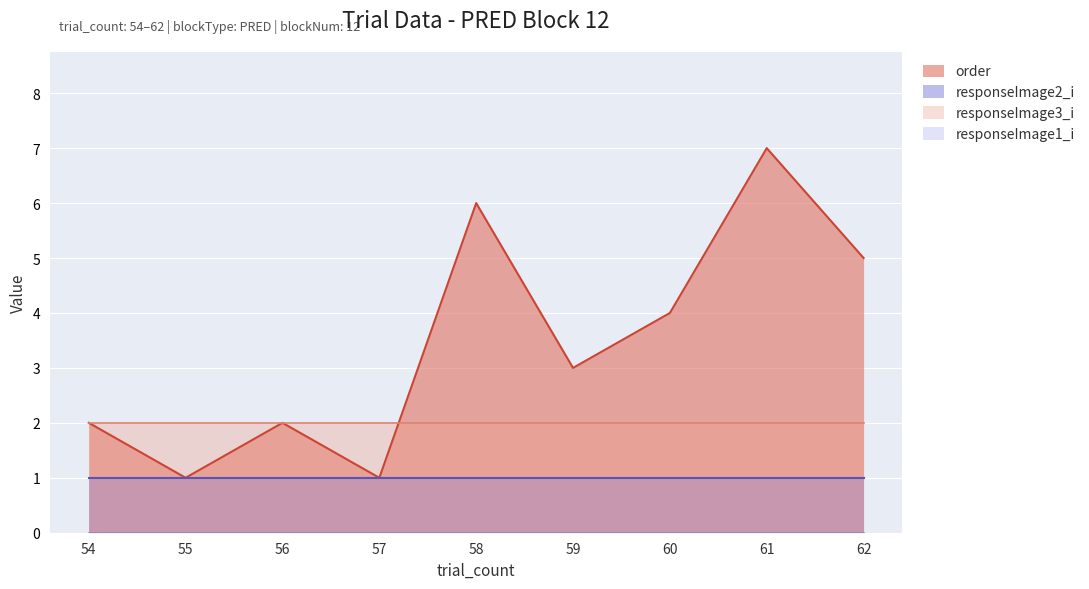

At which category is the sum across all series the highest?

61